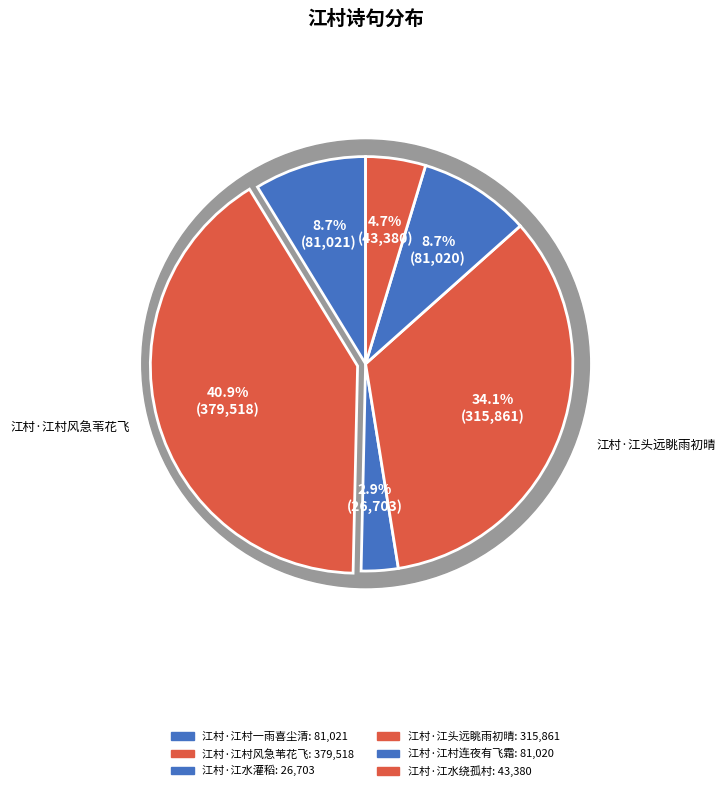

Which slice is the largest?

江村·江村风急苇花飞